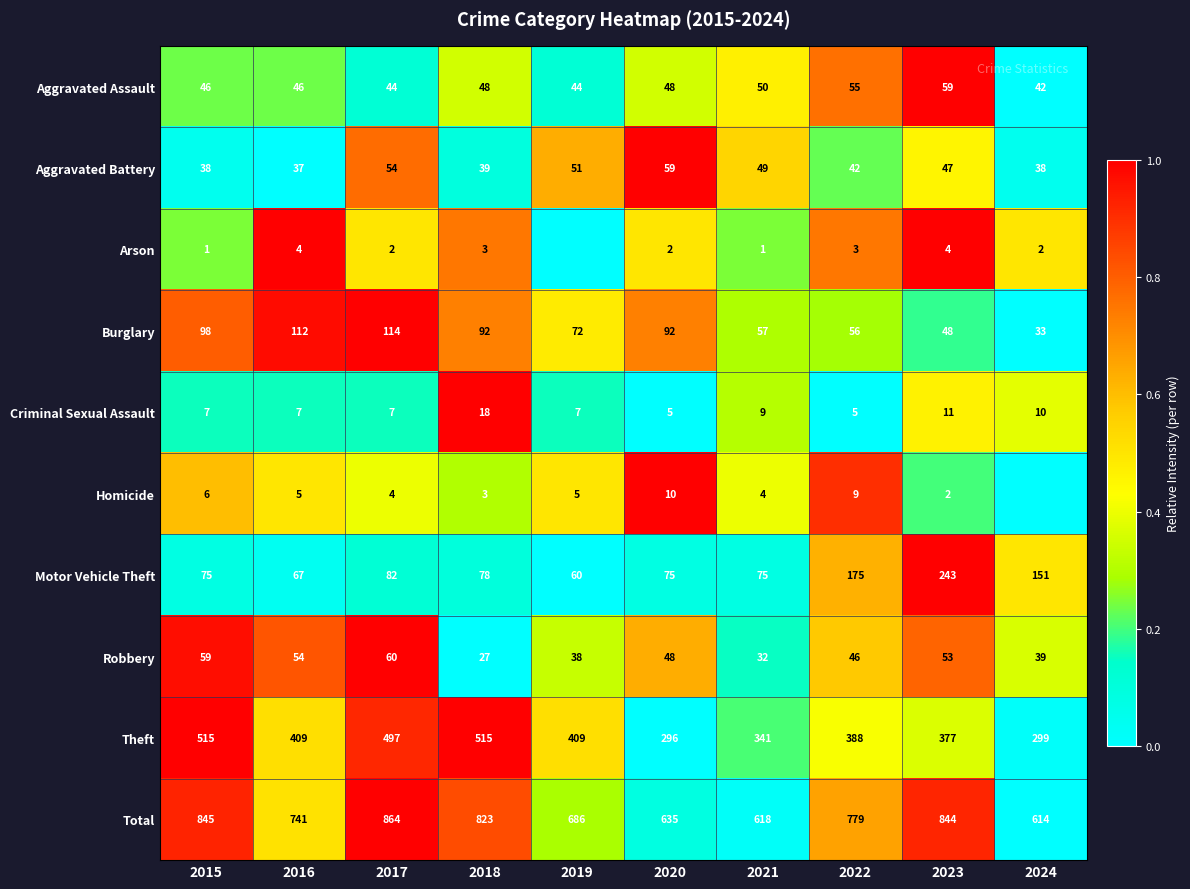

Between 2020 and 2022, which series saw the biggest shift?

Total